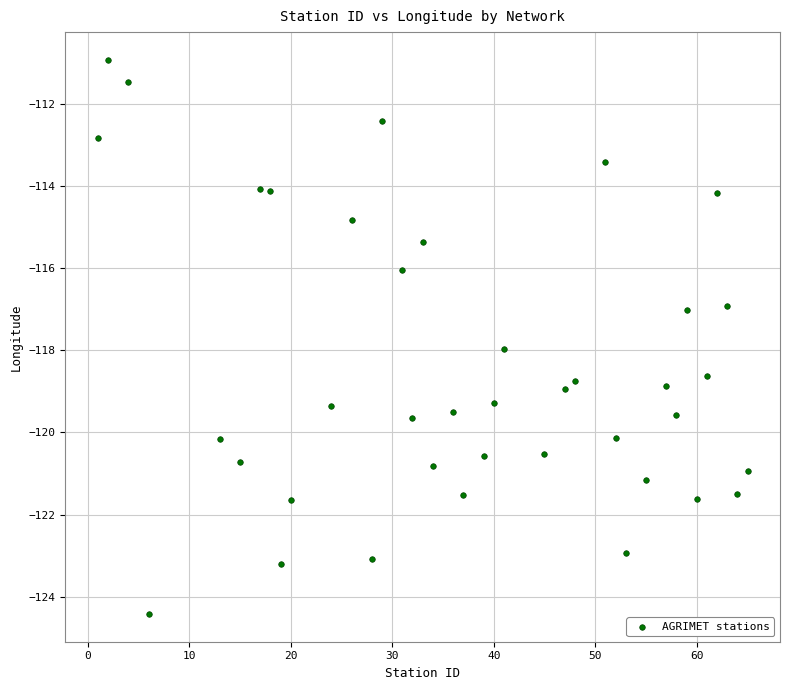

What is the range of X values (max minus min)?

64.0